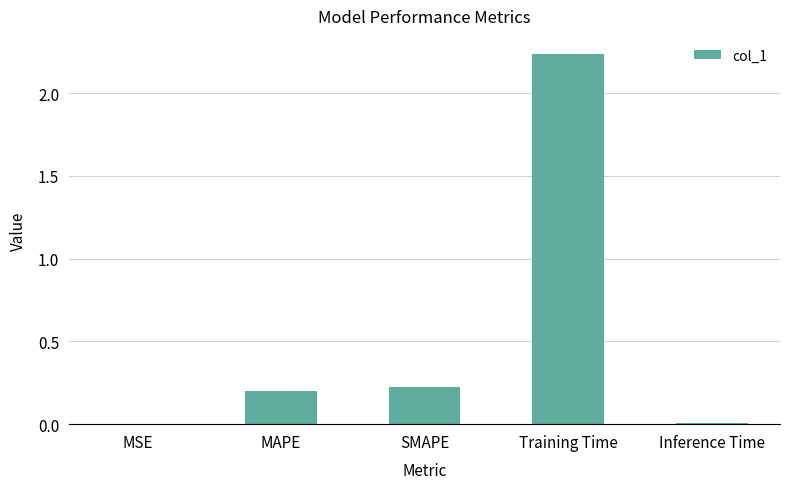

The chart shows a value of 0.1 at SMAPE. True or false?

False